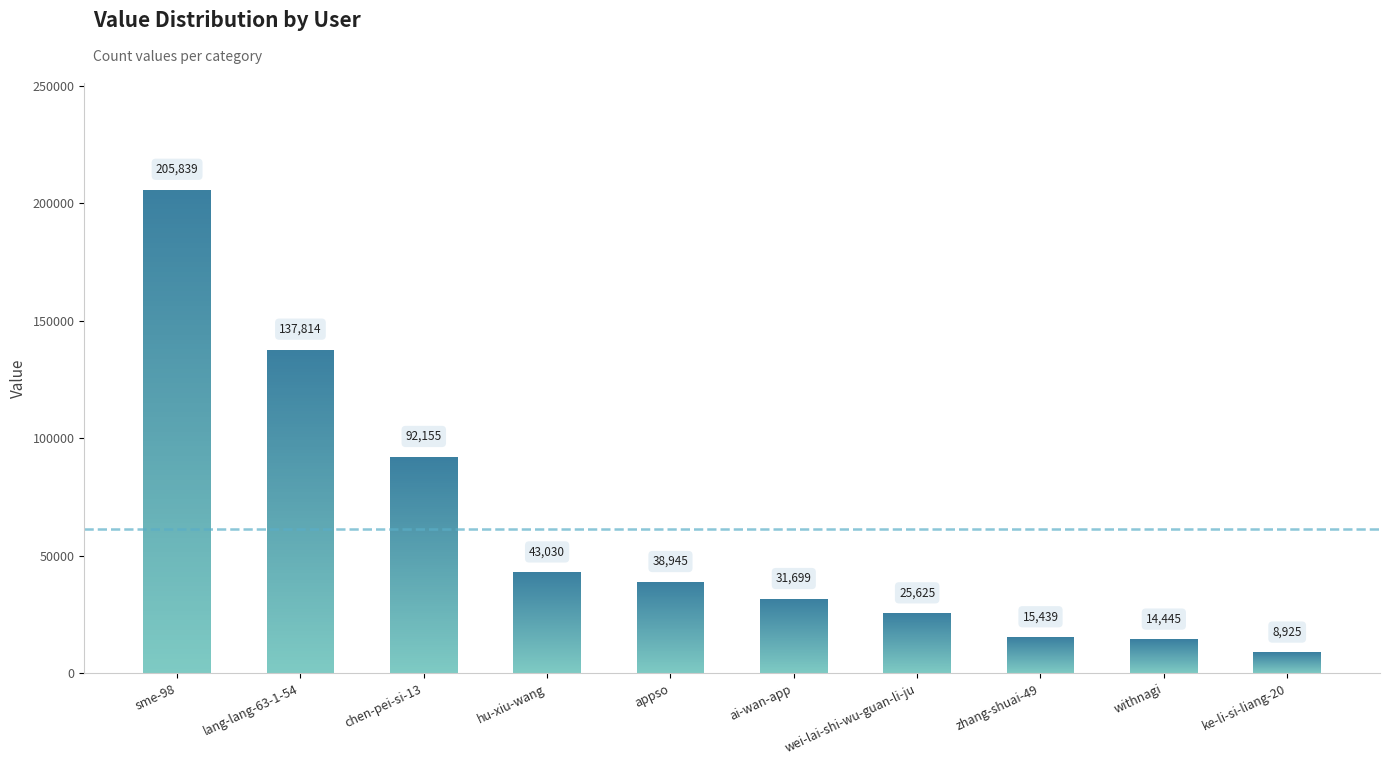

List the labels in order of value, largest first.

sme-98, lang-lang-63-1-54, chen-pei-si-13, hu-xiu-wang, appso, ai-wan-app, wei-lai-shi-wu-guan-li-ju, zhang-shuai-49, withnagi, ke-li-si-liang-20